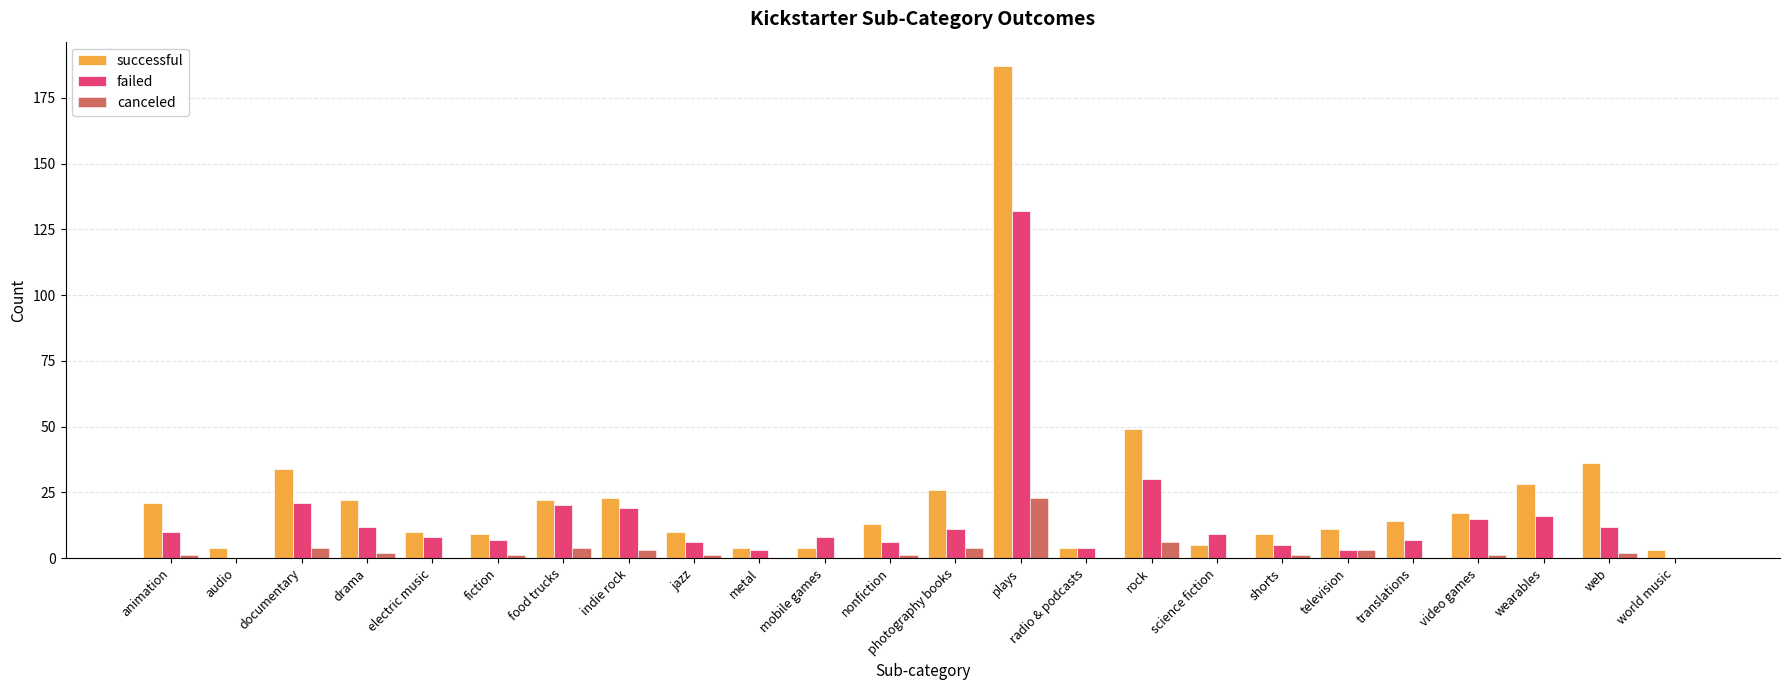

Reading left to right, what are all the values shown in this chart?

successful: 21	4	34	22	10	9	22	23	10	4	4	13	26	187	4	49	5	9	11	14	17	28	36	3
failed: 10	0	21	12	8	7	20	19	6	3	8	6	11	132	4	30	9	5	3	7	15	16	12	0
canceled: 1	0	4	2	0	1	4	3	1	0	0	1	4	23	0	6	0	1	3	0	1	0	2	0